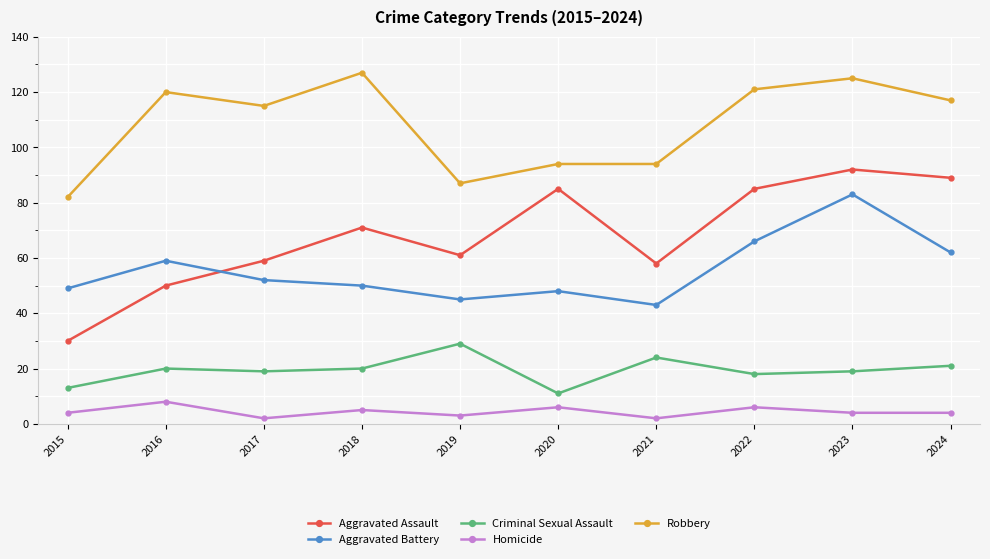

Is it true that Criminal Sexual Assault equals 17 at 2020?

False